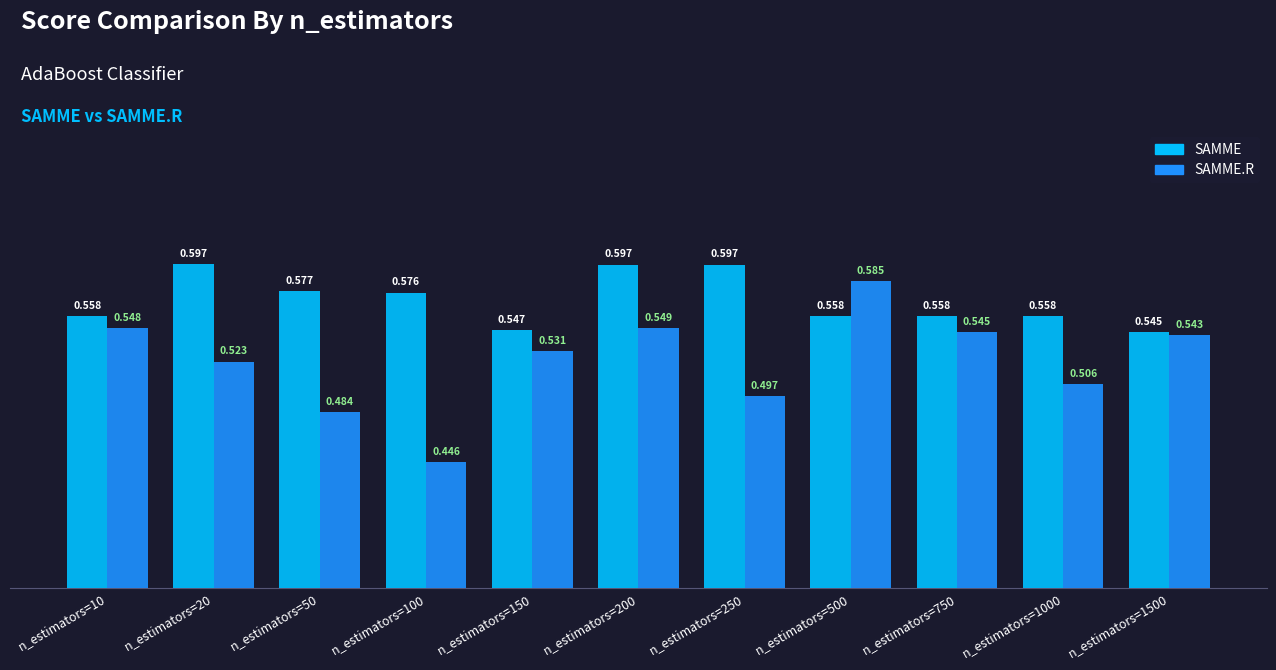

True or false: SAMME.R has a value of 0.2 at n_estimators=20.

False